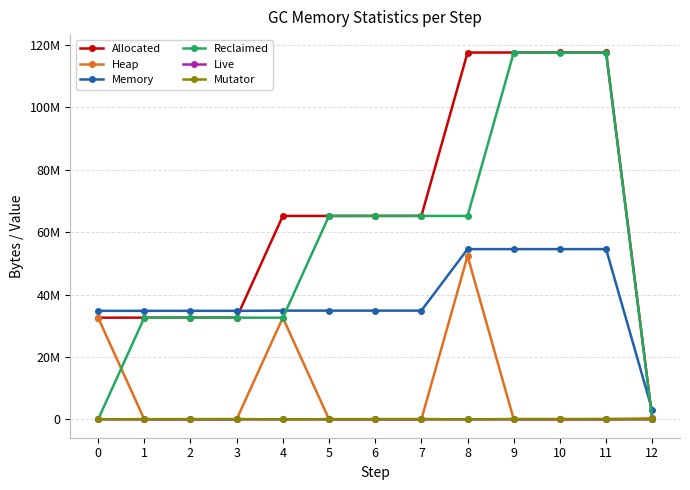

Reading left to right, what are all the values shown in this chart?

Allocated: 32608464	32612044	32623200	32627428	65227384	65230968	65242124	65246352	117614708	117619452	117634760	117640476	340416
Heap: 32608464	6968	18124	22352	32622308	6968	18124	22352	52390708	8912	24220	29936	340416
Memory: 34799616	34799616	34799616	34799616	34865152	34865152	34865152	34865152	54591488	54591488	54591488	54591488	2883584
Reclaimed: 0	32605076	32605076	32605076	32605076	65224000	65224000	65224000	65224000	117610540	117610540	117610540	0
Live: 0	3612	3612	3612	3612	3612	3612	3612	3612	4396	4396	4396	0
Mutator: 25021	81784	90043	104959	16973	81784	90043	104959	17589	112560	120819	148018	37241